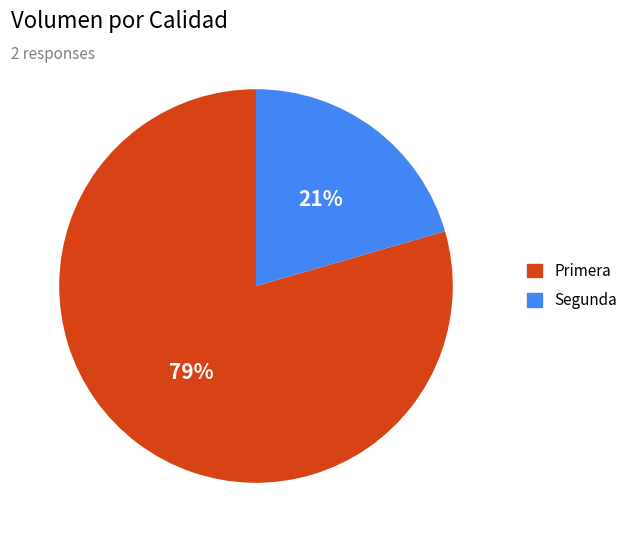

Is there a majority slice in this chart?

Yes